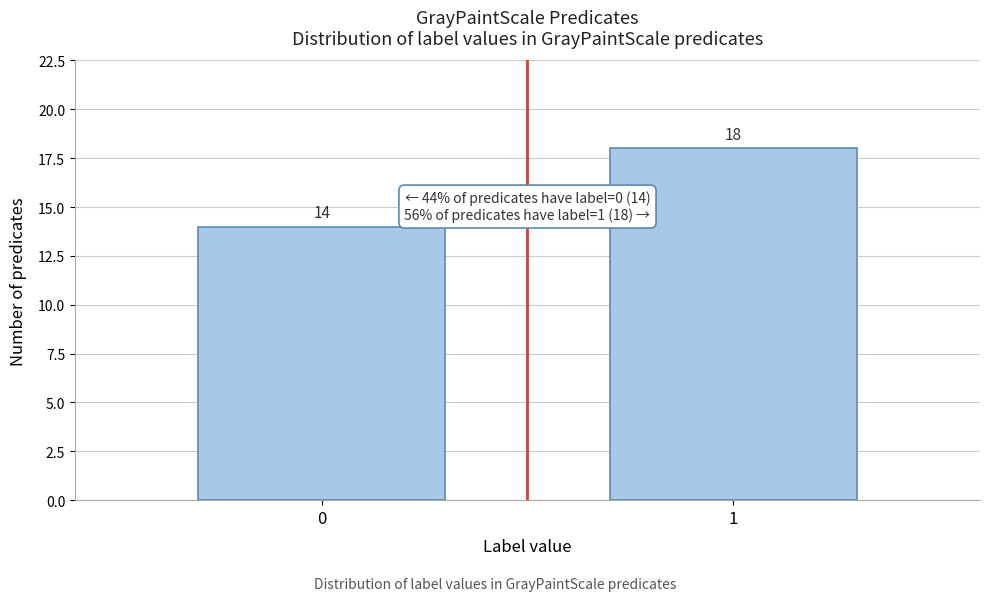

Reading left to right, transcribe all the data shown in this chart.

14	18